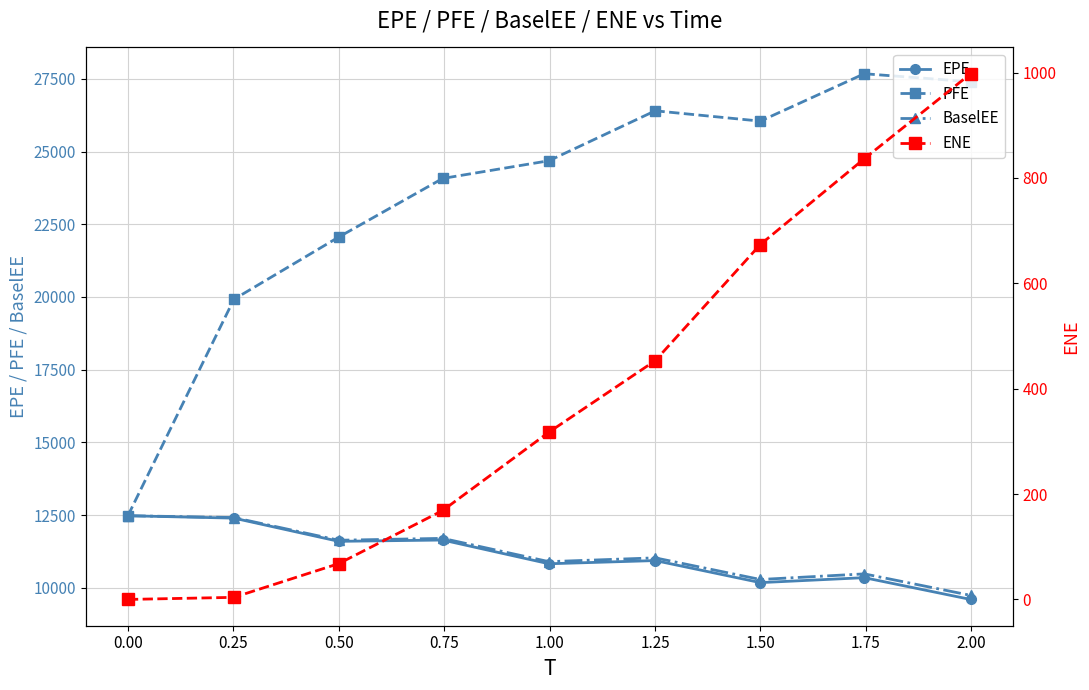

What is the maximum value for EPE?

12474.8